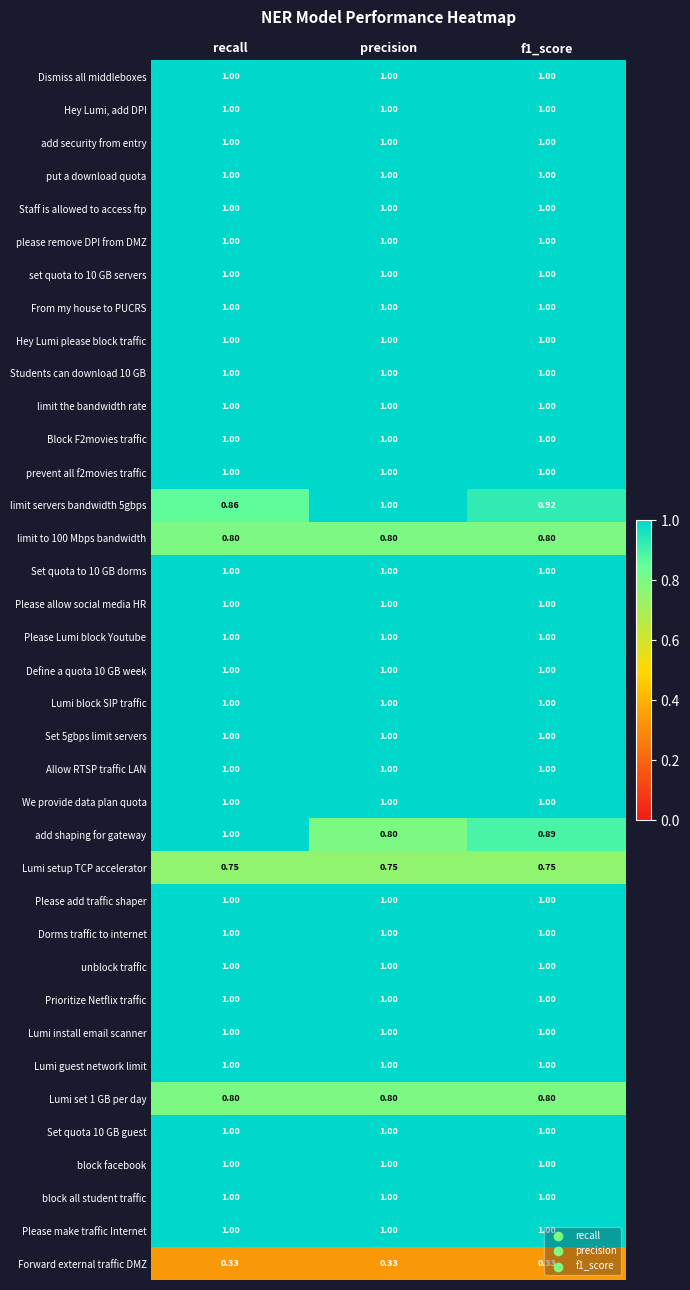

Which series changed the most between recall and f1_score?

add shaping for gateway